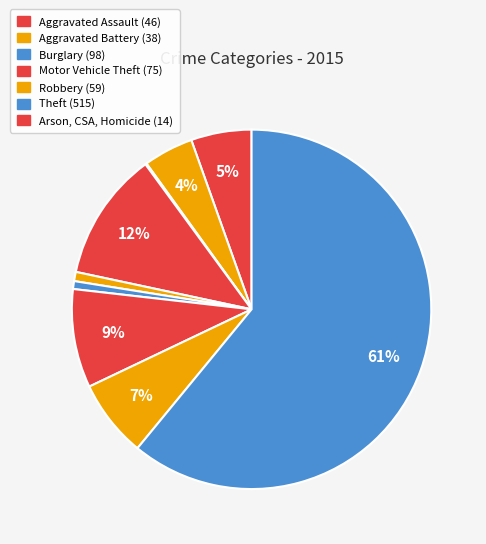

Which category has the smallest portion of the pie?

Arson